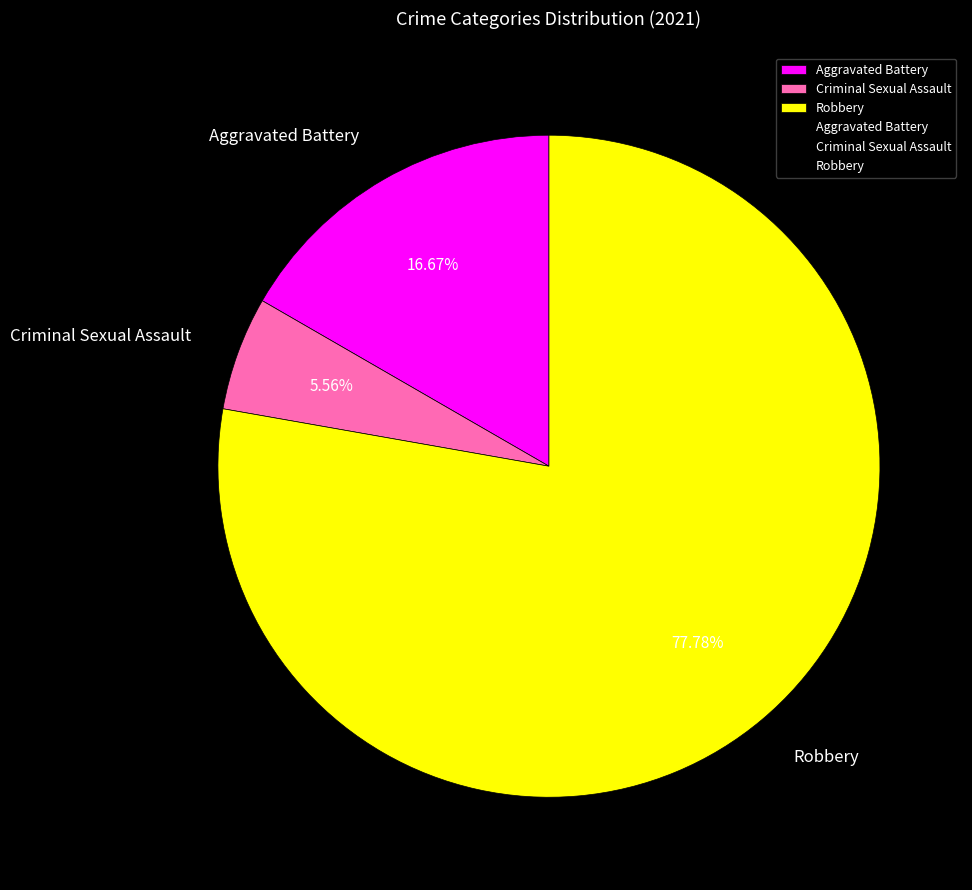

Approximately how many times larger is the value at Robbery compared to Criminal Sexual Assault?

14.0